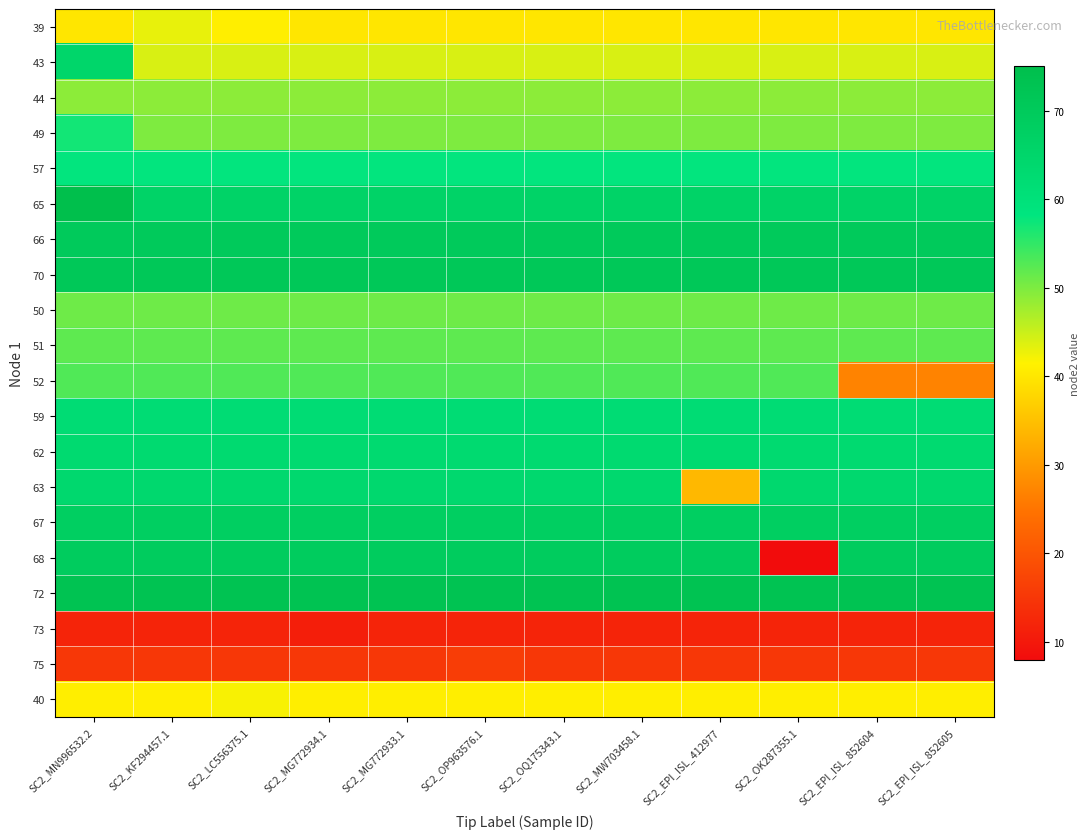

What is the total value across all series at SC2_MG772934.1?

1070